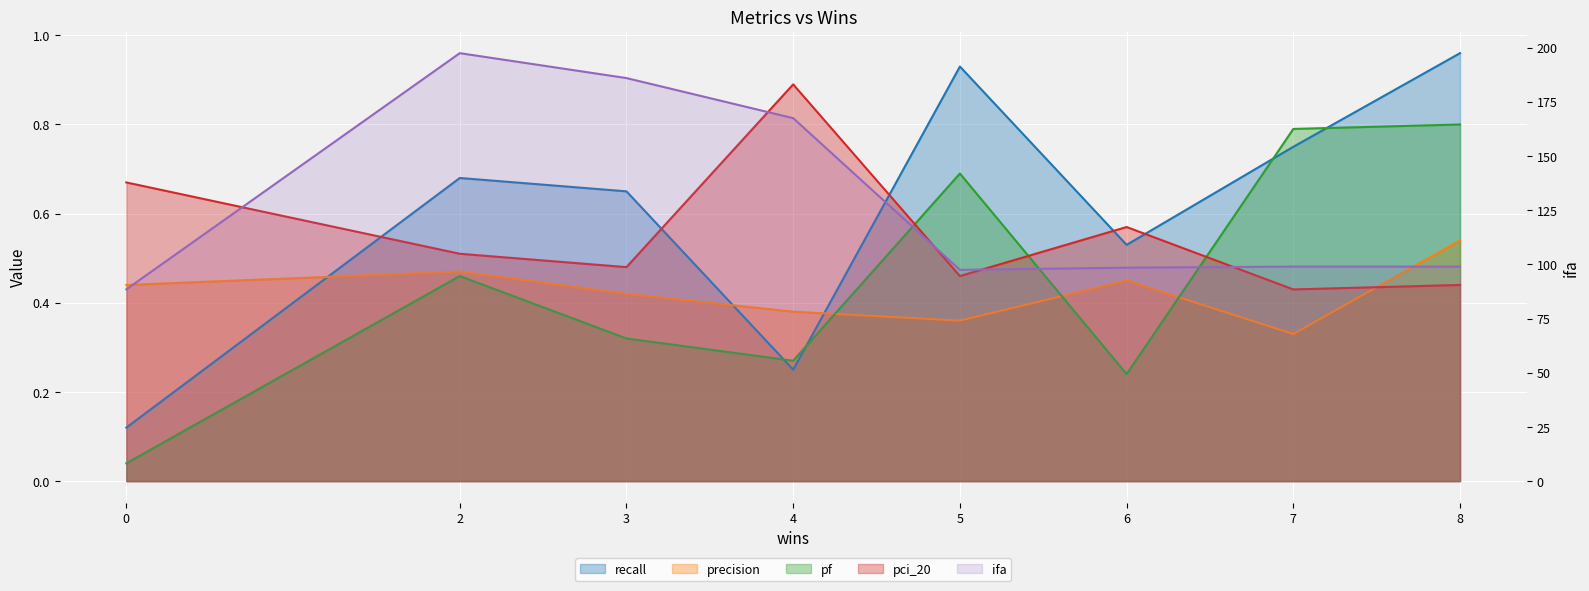

What is the sum of all pf values?

3.6